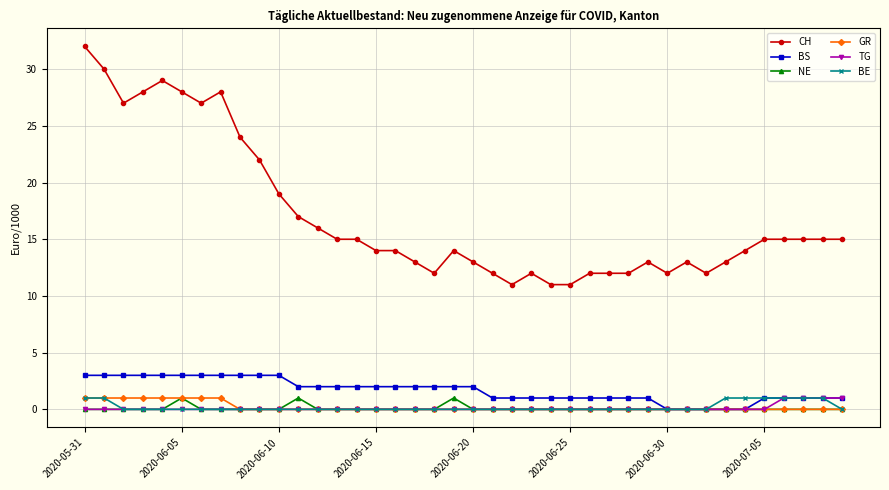

At how many categories does at least one series exceed 8?

40